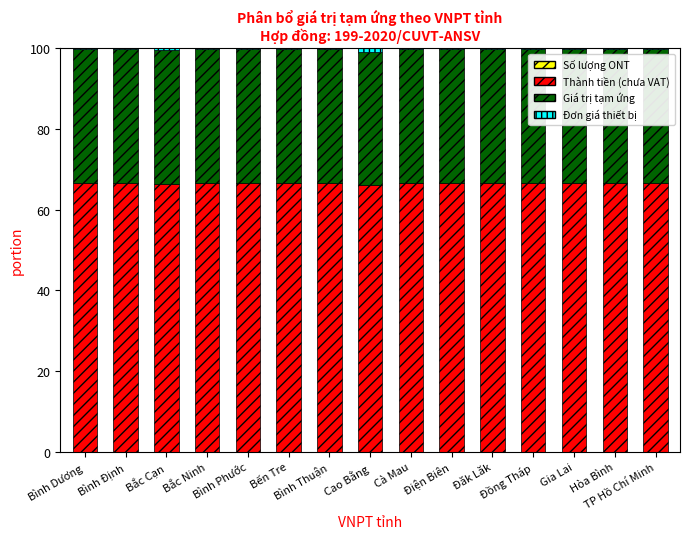

Rank the series at Bình Định from lowest to highest value.

Số lượng ONT, Đơn giá thiết bị, Giá trị tạm ứng, Thành tiền (chưa VAT)